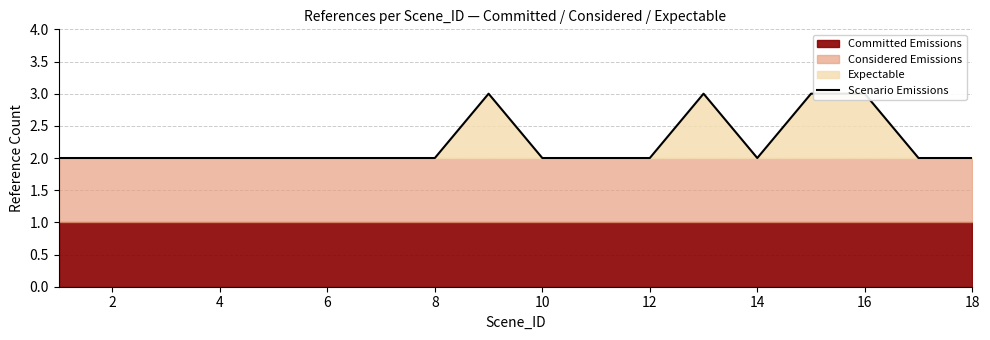

What is the average value?

2